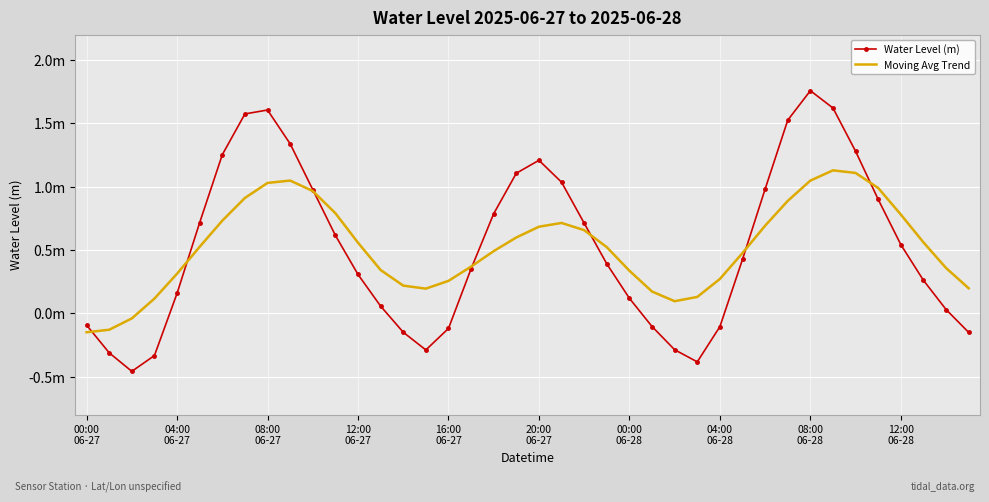

What are all the series names shown in the legend?

Water Level (m), Moving Avg Trend